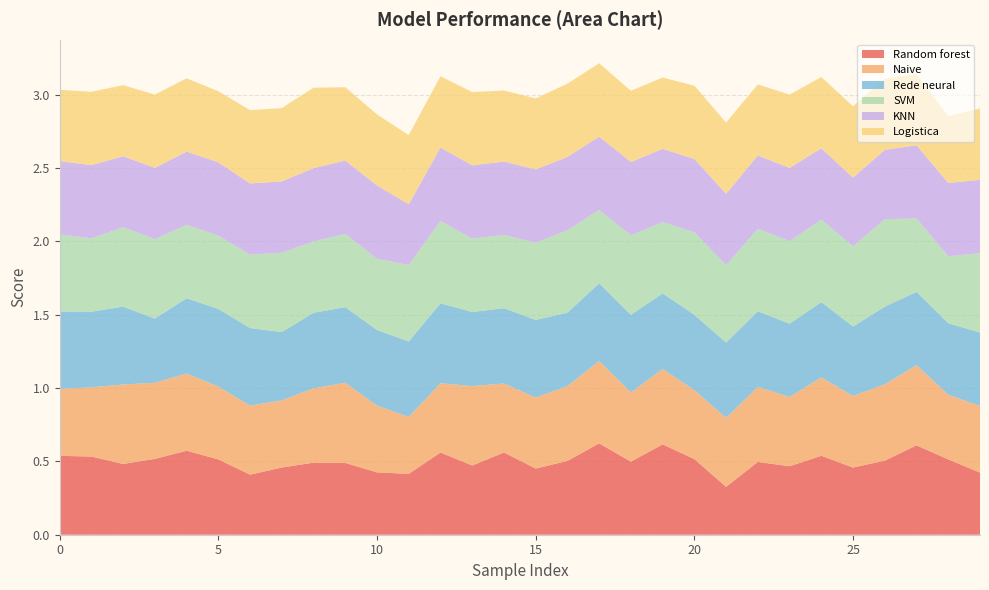

Reading left to right, list all the values displayed in this chart.

Random forest: 0.5	0.5	0.5	0.5	0.6	0.5	0.4	0.5	0.5	0.5	0.4	0.4	0.6	0.5	0.6	0.5	0.5	0.6	0.5	0.6	0.5	0.3	0.5	0.5	0.5	0.5	0.5	0.6	0.5	0.4
Naive: 0.5	0.5	0.5	0.5	0.5	0.5	0.5	0.5	0.5	0.5	0.5	0.4	0.5	0.5	0.5	0.5	0.5	0.6	0.5	0.5	0.5	0.5	0.5	0.5	0.5	0.5	0.5	0.5	0.4	0.5
Rede neural: 0.5	0.5	0.5	0.4	0.5	0.5	0.5	0.5	0.5	0.5	0.5	0.5	0.5	0.5	0.5	0.5	0.5	0.5	0.5	0.5	0.5	0.5	0.5	0.5	0.5	0.5	0.5	0.5	0.5	0.5
SVM: 0.5	0.5	0.5	0.5	0.5	0.5	0.5	0.5	0.5	0.5	0.5	0.5	0.6	0.5	0.5	0.5	0.6	0.5	0.5	0.5	0.6	0.5	0.6	0.6	0.6	0.5	0.6	0.5	0.5	0.5
KNN: 0.5	0.5	0.5	0.5	0.5	0.5	0.5	0.5	0.5	0.5	0.5	0.4	0.5	0.5	0.5	0.5	0.5	0.5	0.5	0.5	0.5	0.5	0.5	0.5	0.5	0.5	0.5	0.5	0.5	0.5
Logistica: 0.5	0.5	0.5	0.5	0.5	0.5	0.5	0.5	0.5	0.5	0.5	0.5	0.5	0.5	0.5	0.5	0.5	0.5	0.5	0.5	0.5	0.5	0.5	0.5	0.5	0.5	0.5	0.5	0.5	0.5